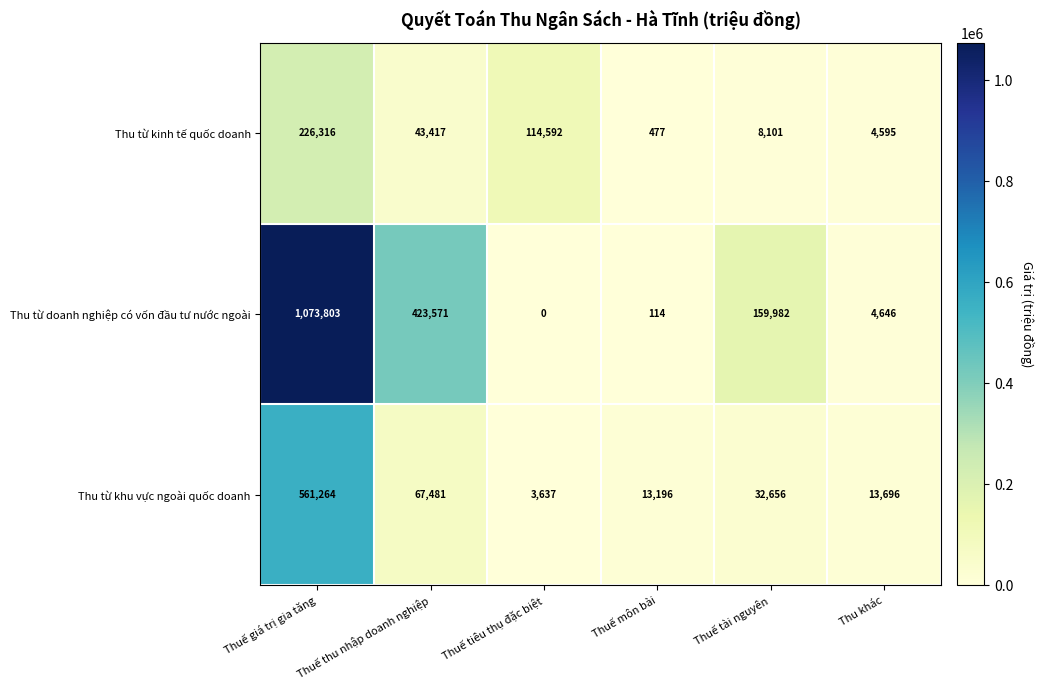

Which series changed the most between Thuế giá trị gia tăng and Thuế thu nhập doanh nghiệp?

Thu từ doanh nghiệp có vốn đầu tư nước ngoài